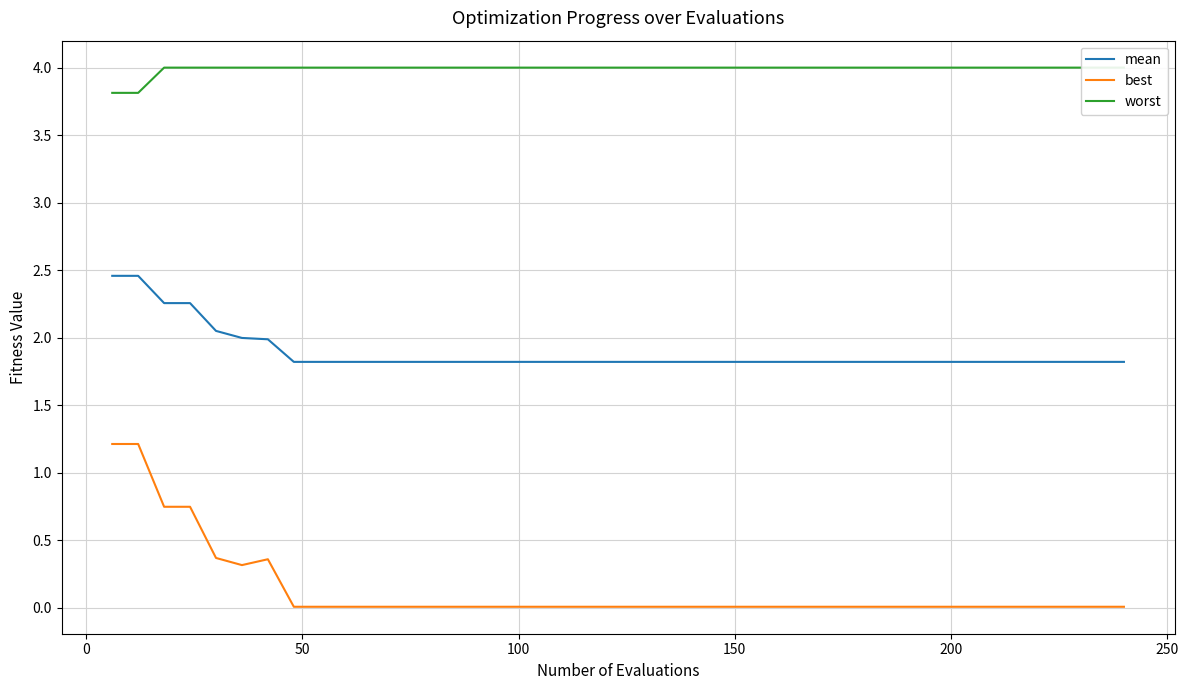

True or false: mean and best cross at least once.

False